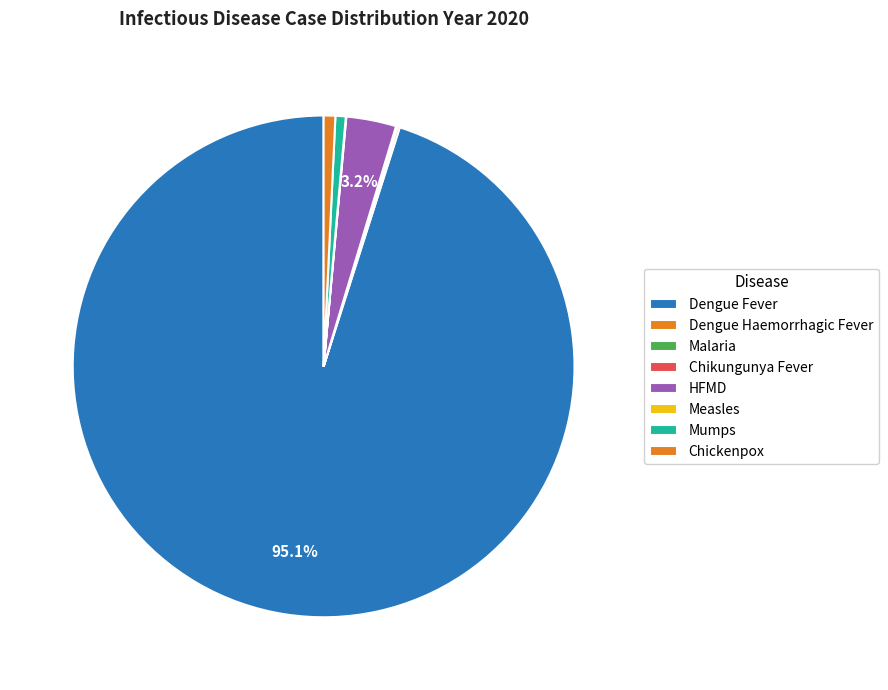

True or false: Chikungunya Fever accounts for 1% of the total.

False